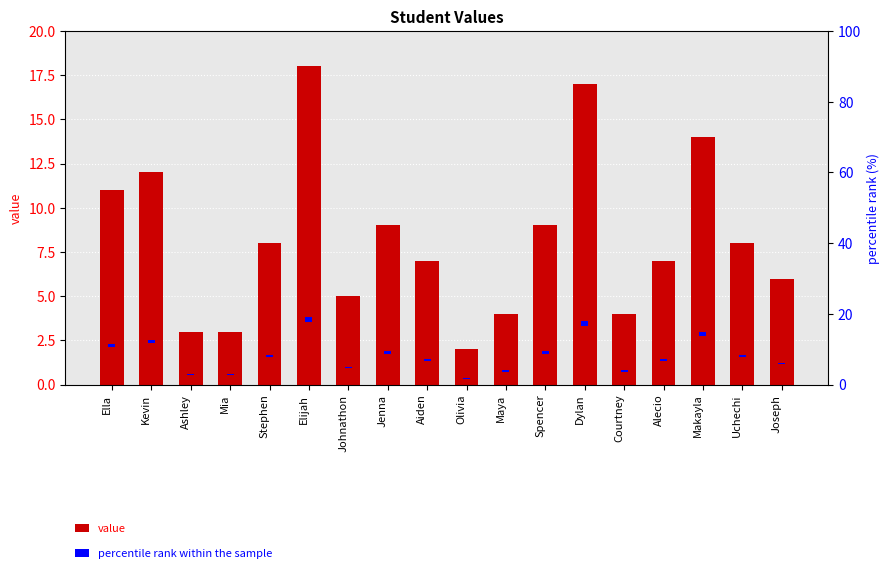

True or false: percentile rank within the sample has a value of 0.8 at Jenna.

True